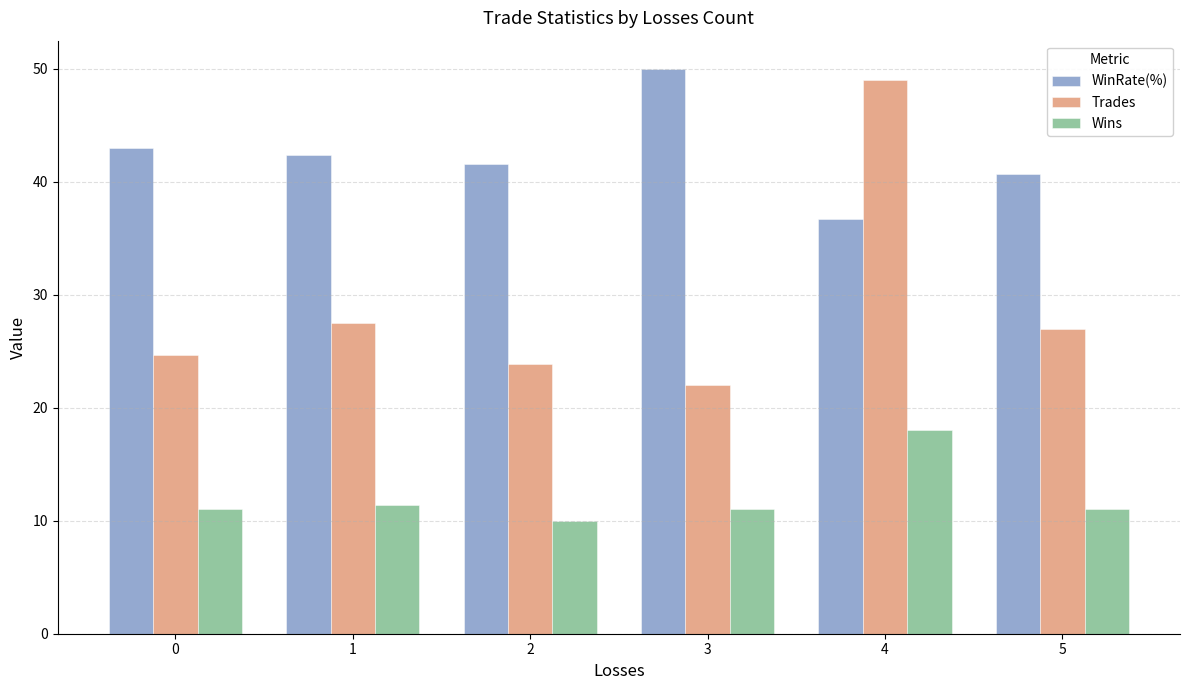

Where is Trades nearest to the value 35?

1